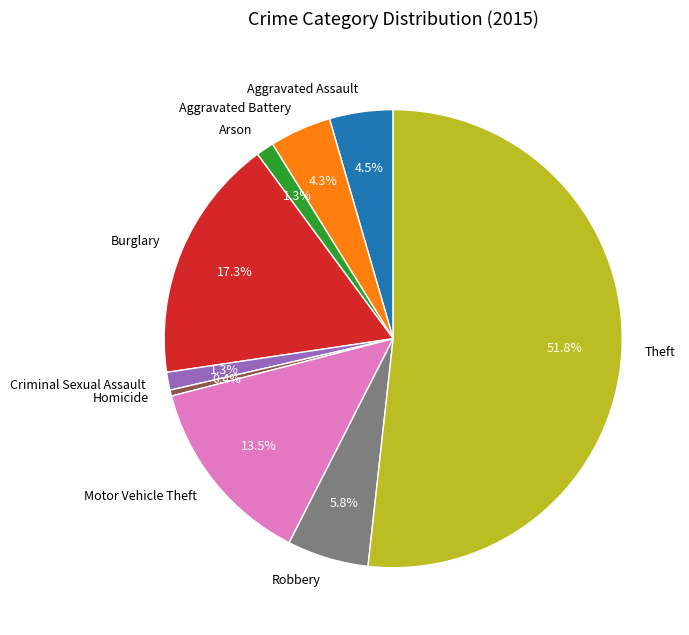

Count the number of slices in the pie.

9